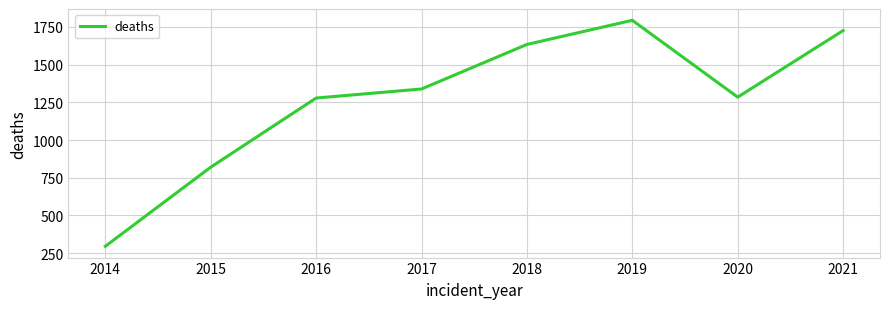

The value at 2015 is 820. True or false?

True